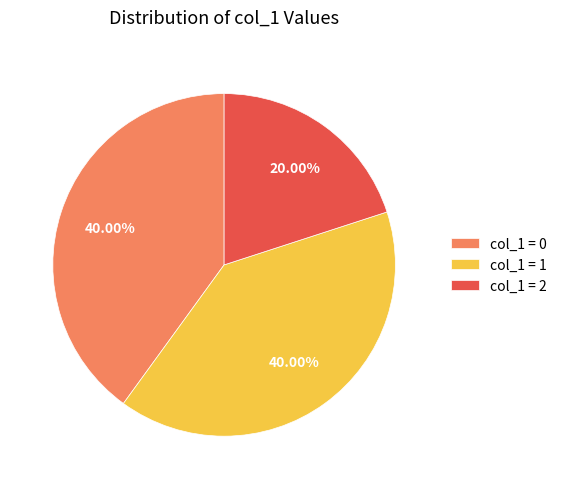

What is the smallest slice in the pie chart?

col_1 = 2